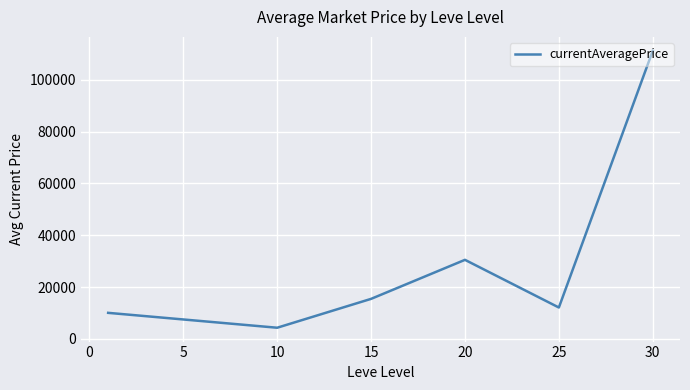

How many lines are shown in the chart?

1